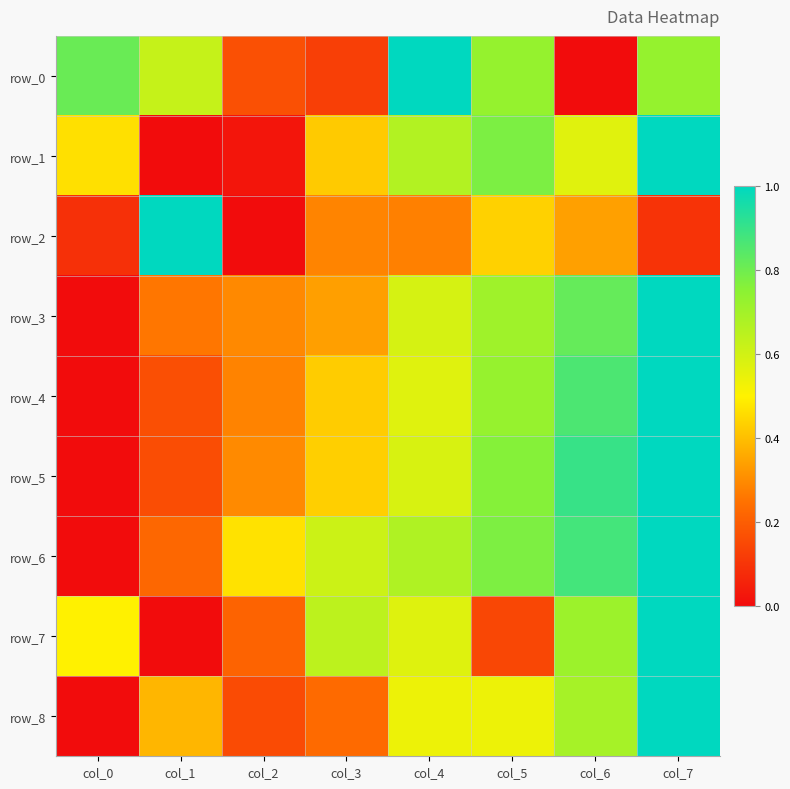

What is the difference between the maximum and second lowest values in the row_7 series?

0.9